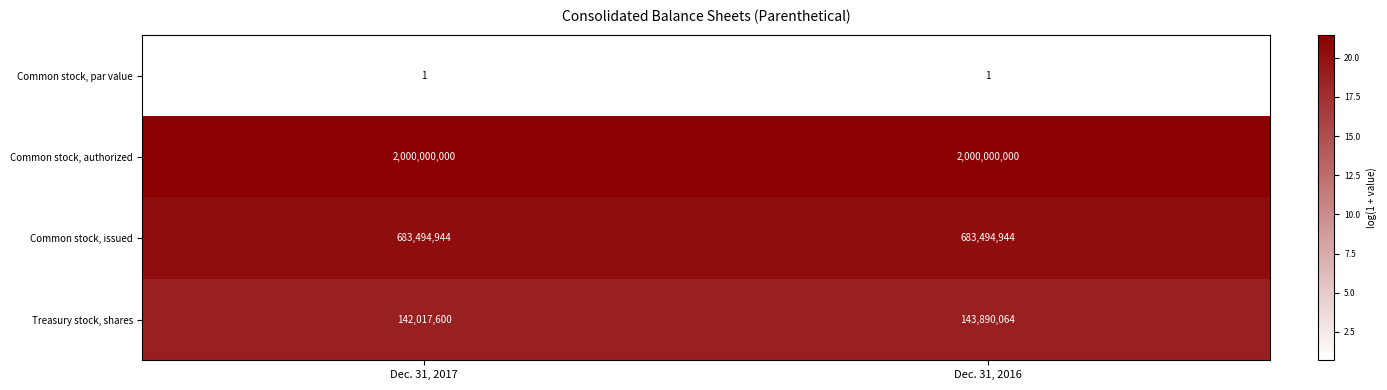

Is it true that Common stock, par value equals 1 at Dec. 31, 2016?

True